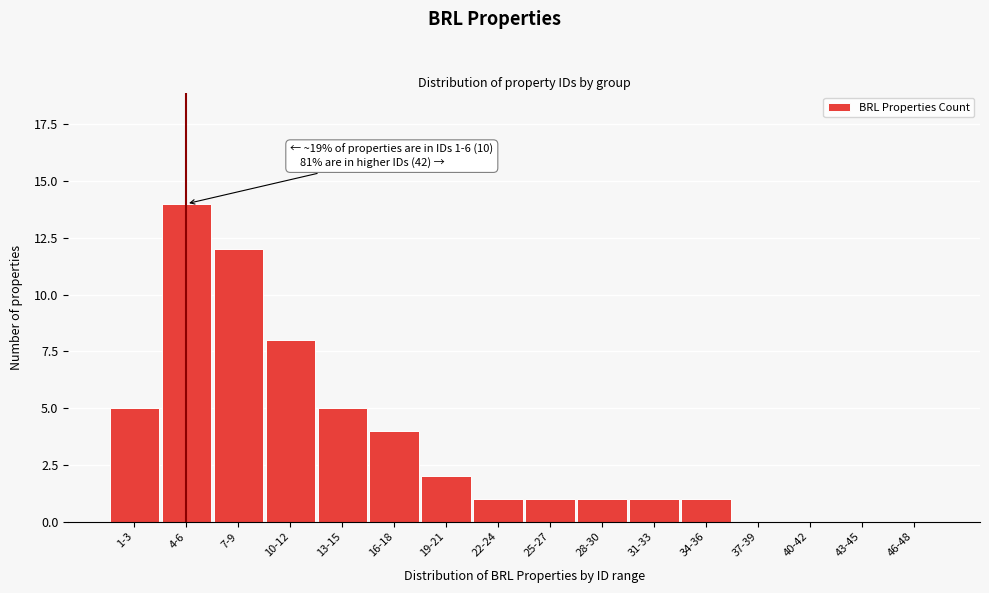

Reading right to left, what are all the values shown in this chart?

46-48=0	43-45=0	40-42=0	37-39=0	34-36=1	31-33=1	28-30=1	25-27=1	22-24=1	19-21=2	16-18=4	13-15=5	10-12=8	7-9=12	4-6=14	1-3=5